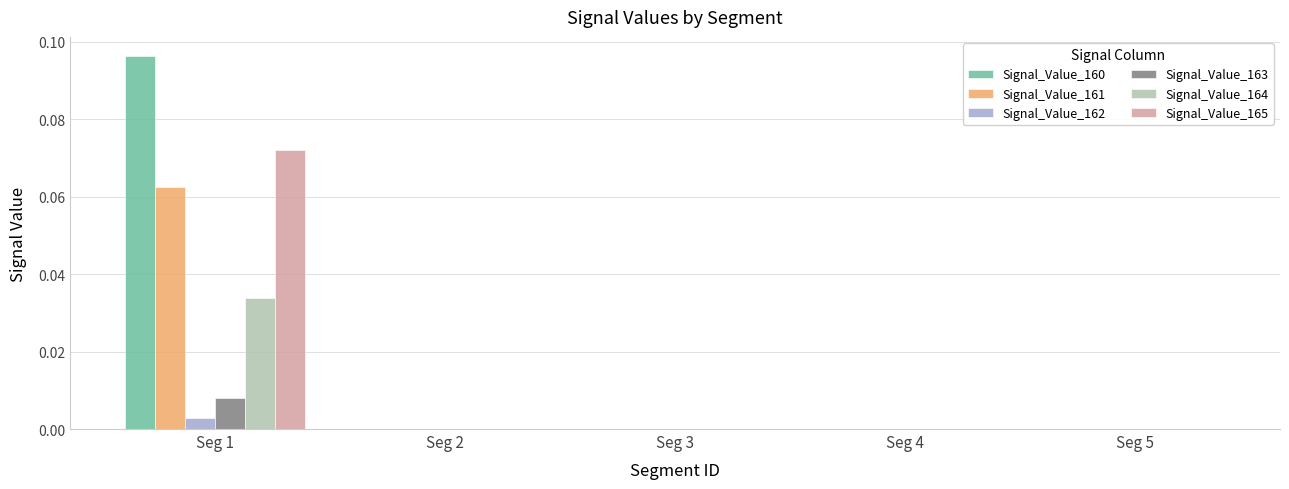

What are all the series names shown in the legend?

Signal_Value_160, Signal_Value_161, Signal_Value_162, Signal_Value_163, Signal_Value_164, Signal_Value_165